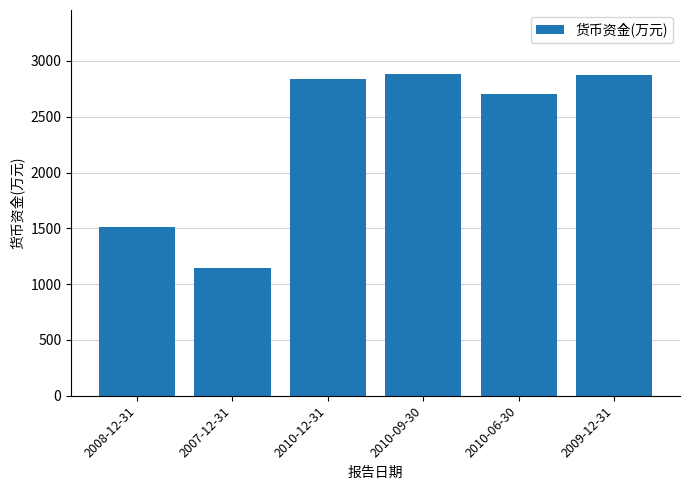

How many values are below 2837?

3